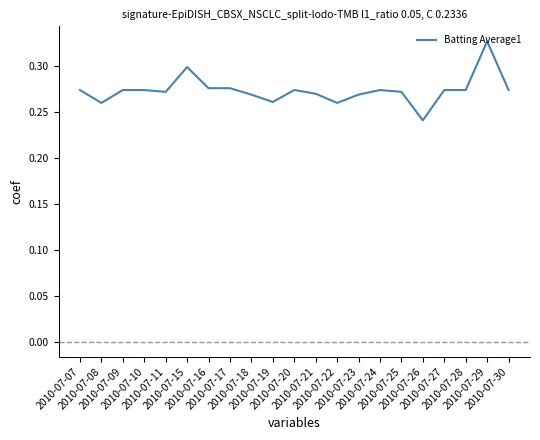

List the labels in order of value, smallest first.

2010-07-26, 2010-07-08, 2010-07-22, 2010-07-19, 2010-07-18, 2010-07-23, 2010-07-21, 2010-07-11, 2010-07-25, 2010-07-07, 2010-07-09, 2010-07-10, 2010-07-20, 2010-07-24, 2010-07-27, 2010-07-28, 2010-07-30, 2010-07-16, 2010-07-17, 2010-07-15, 2010-07-29